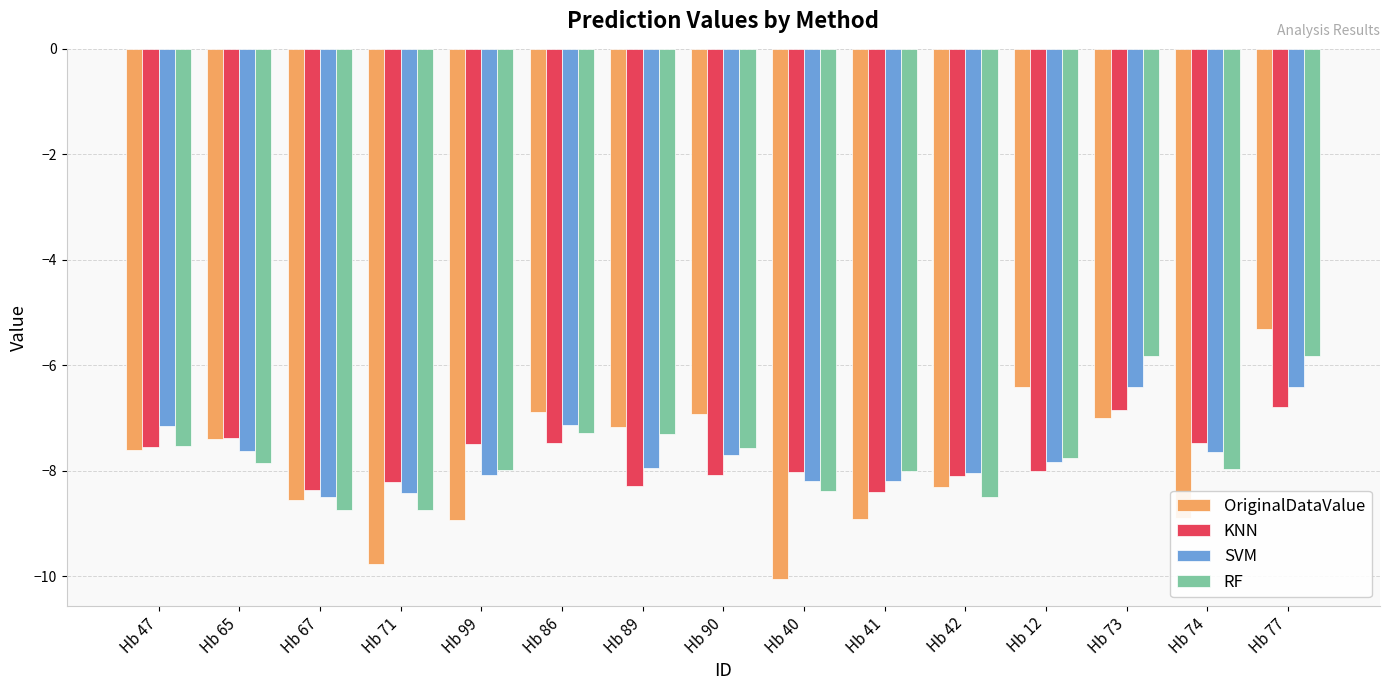

What is the lowest value of the KNN series?

-8.4